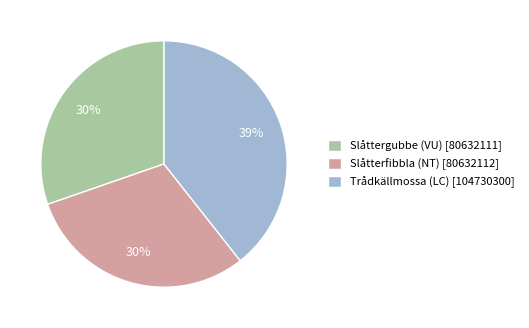

Combined, do Slåttergubbe (VU) [80632111] and Slåtterfibbla (NT) [80632112] account for over 50%?

Yes